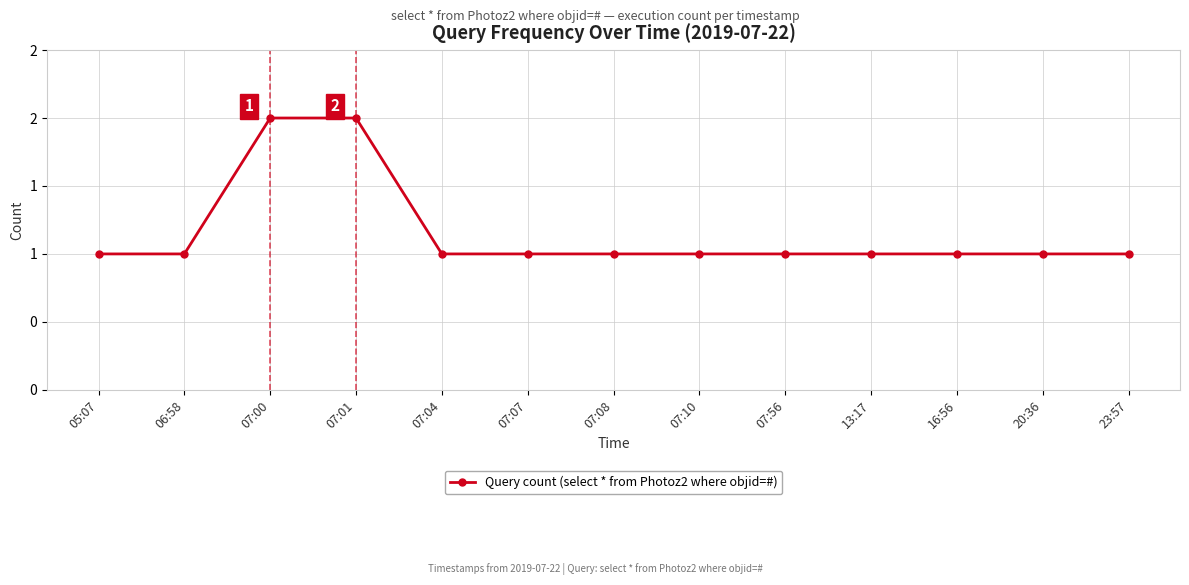

Rank the categories by value from lowest to highest.

05:07, 06:58, 07:04, 07:07, 07:08, 07:10, 07:56, 13:17, 16:56, 20:36, 23:57, 07:00, 07:01